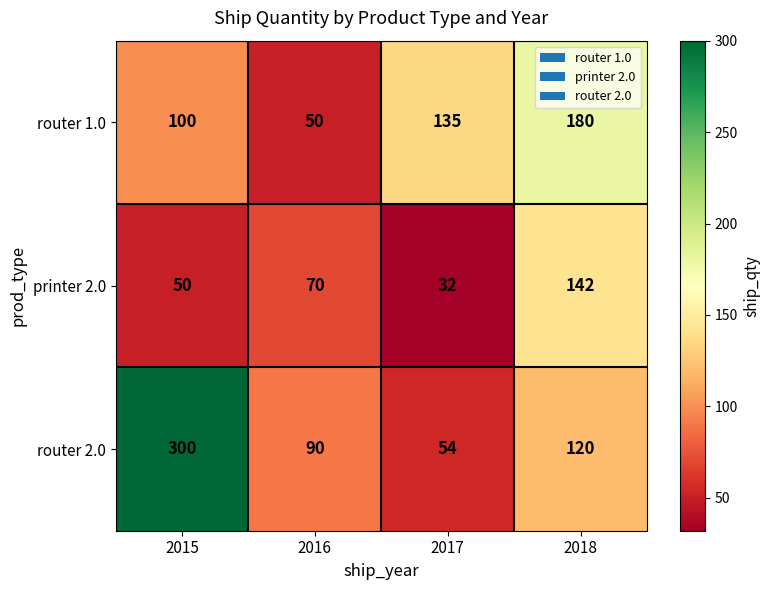

Rank the series by their maximum value, from lowest to highest.

printer 2.0, router 1.0, router 2.0